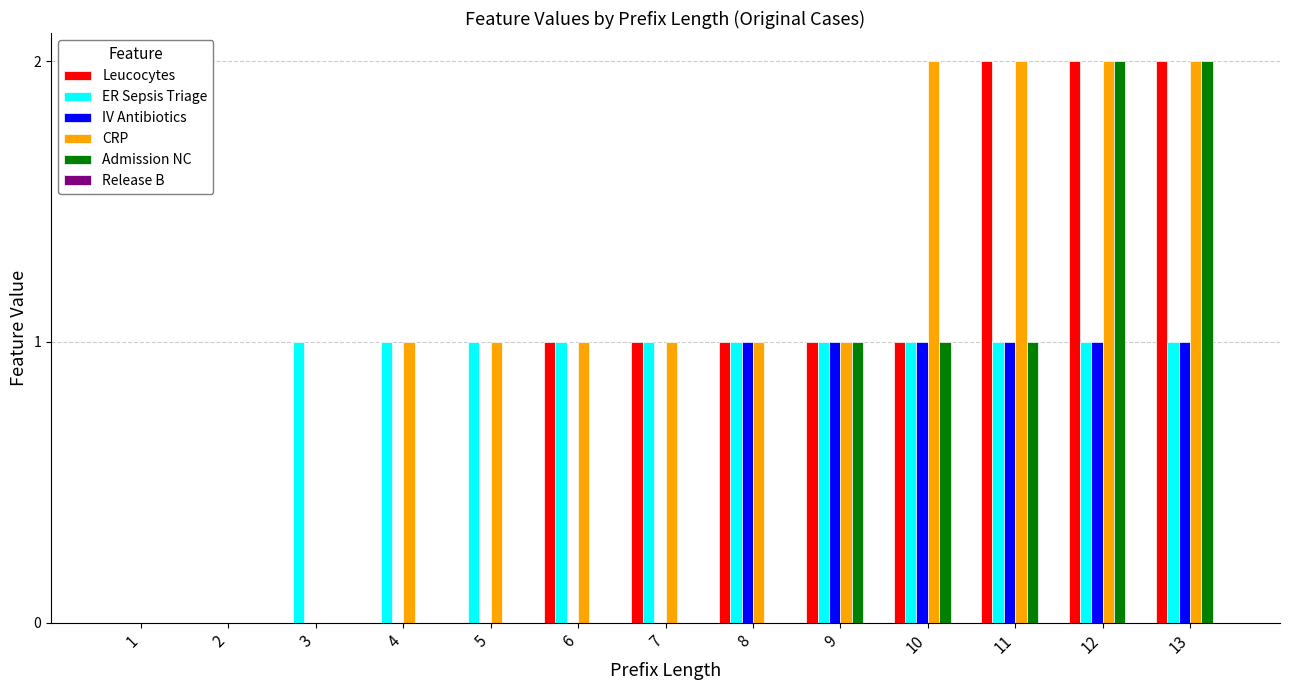

Count the number of categories in the chart.

13